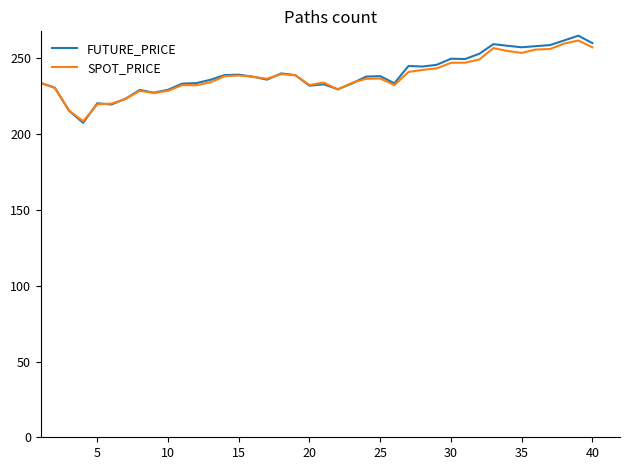

What is the maximum value shown in the chart?

265.0